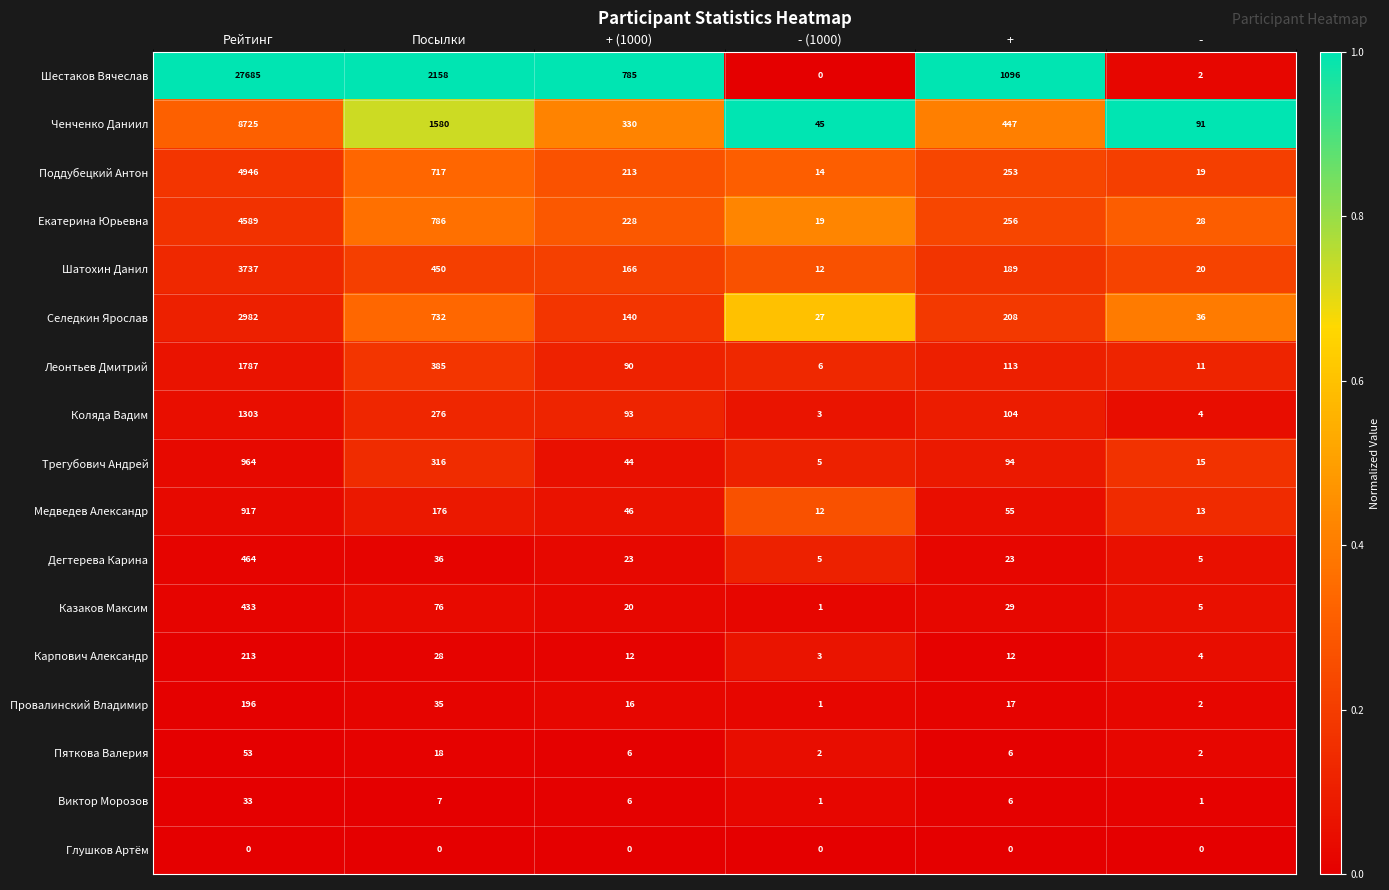

Which category has the highest value across all series?

Рейтинг